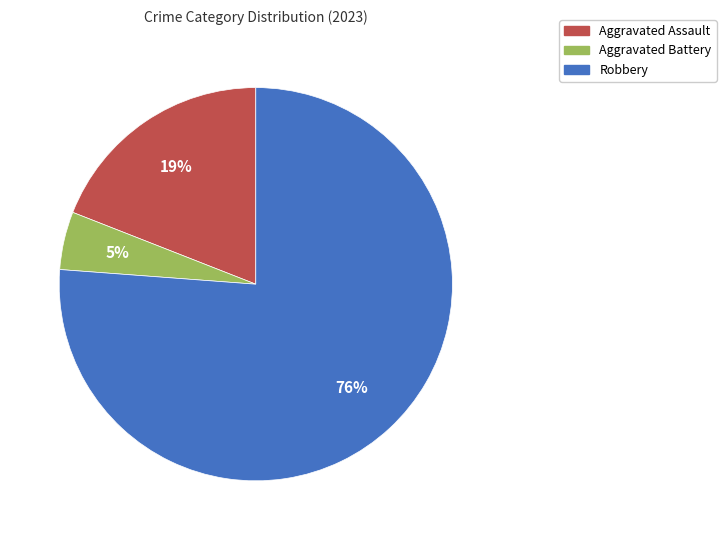

The Aggravated Battery slice represents 5% of the pie. True or false?

True